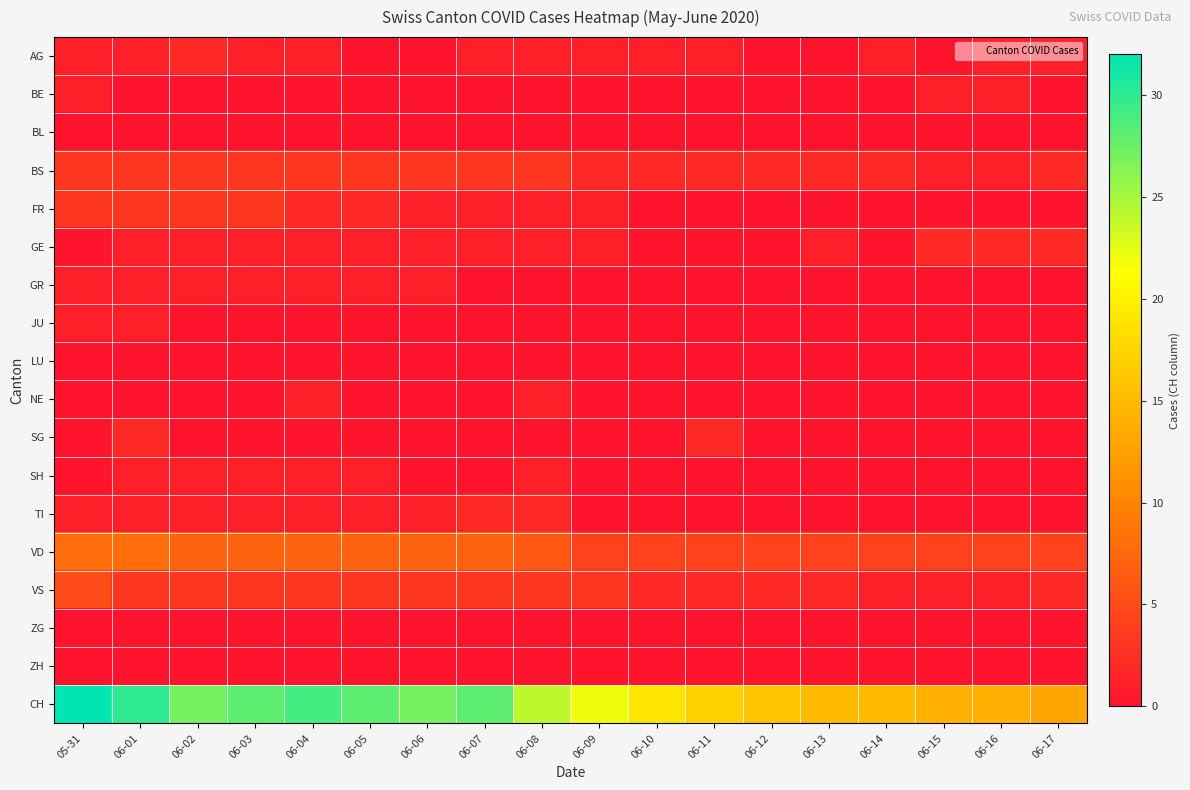

What is the greatest value displayed?

32